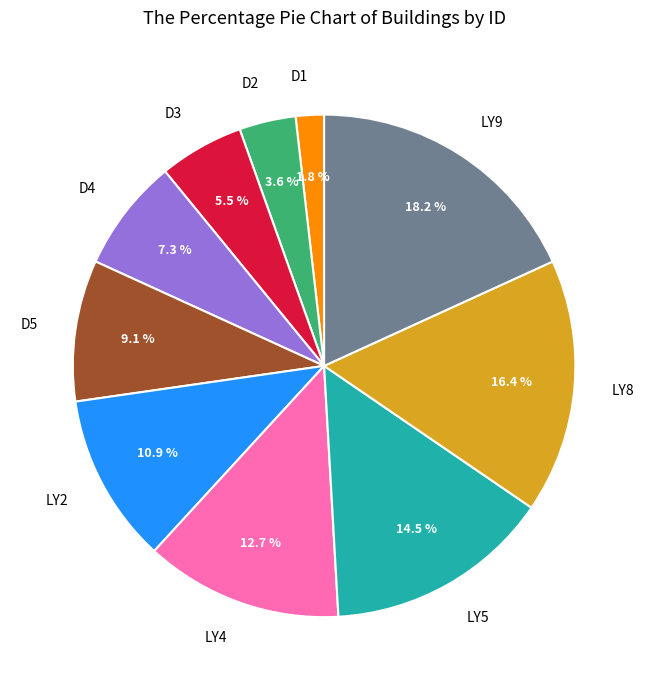

Is there a majority slice in this chart?

No